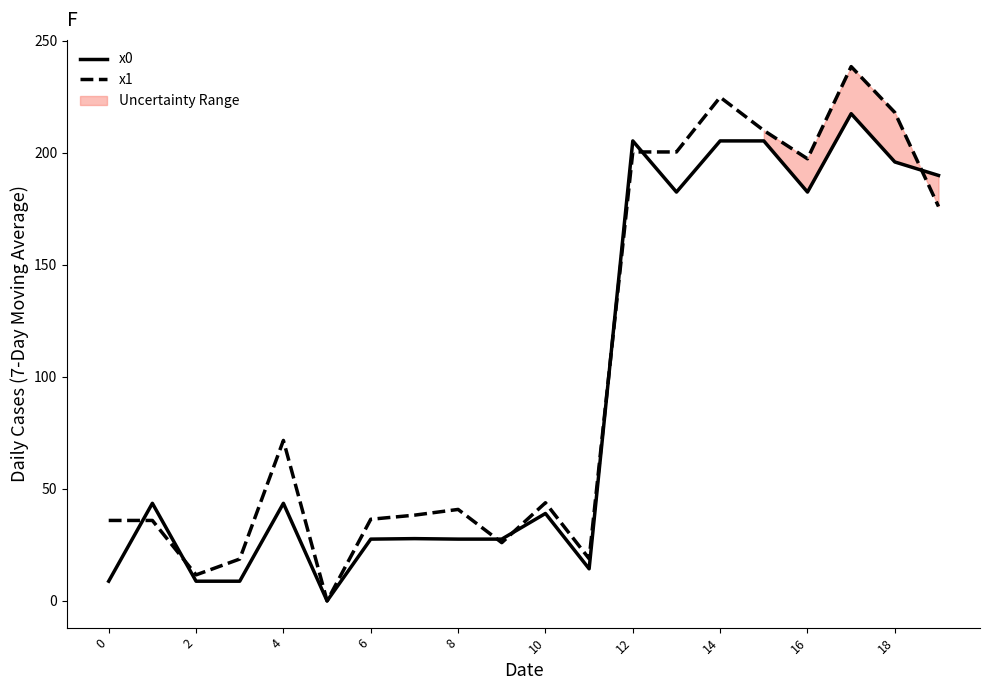

Reading left to right, extract all data points from this chart.

x0: 8.8	43.6	8.8	8.8	43.6	0.0	27.6	27.8	27.6	27.6	39.0	14.3	205.3	182.5	205.3	205.3	182.5	217.4	195.9	189.9
x1: 35.9	35.9	11.6	18.7	71.6	0.0	36.4	38.3	40.8	26.0	43.8	18.8	200.4	200.4	224.8	209.9	197.3	238.4	218.0	176.0